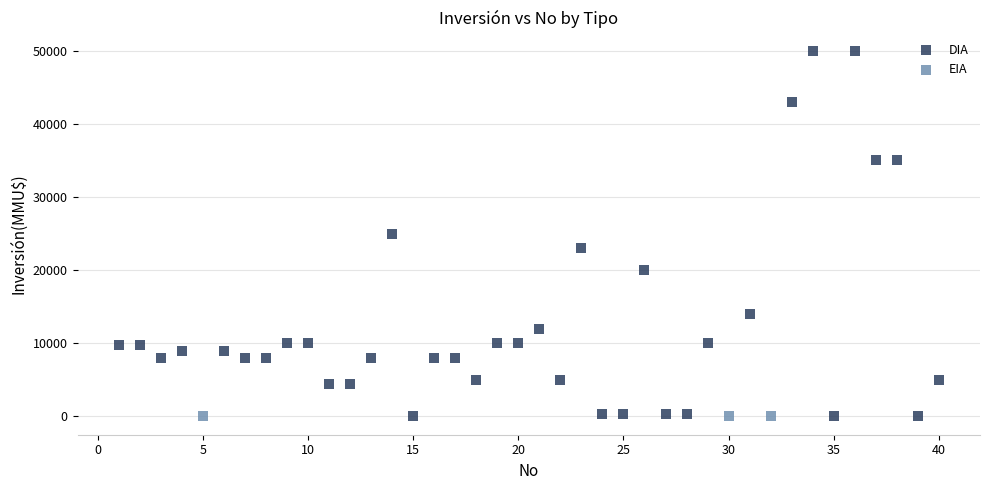

Which series reaches the maximum Y coordinate?

DIA